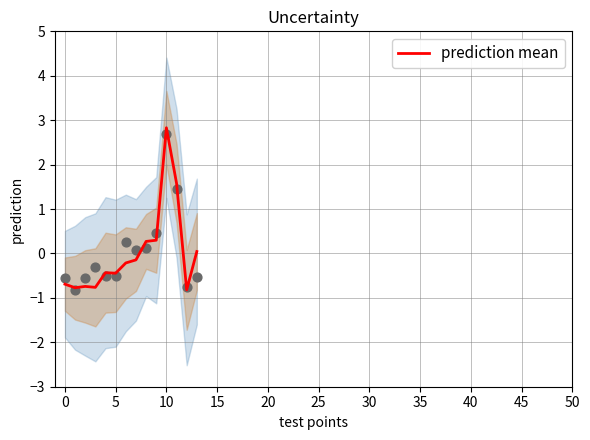

The value of prediction mean at 5 is -0.8. True or false?

False